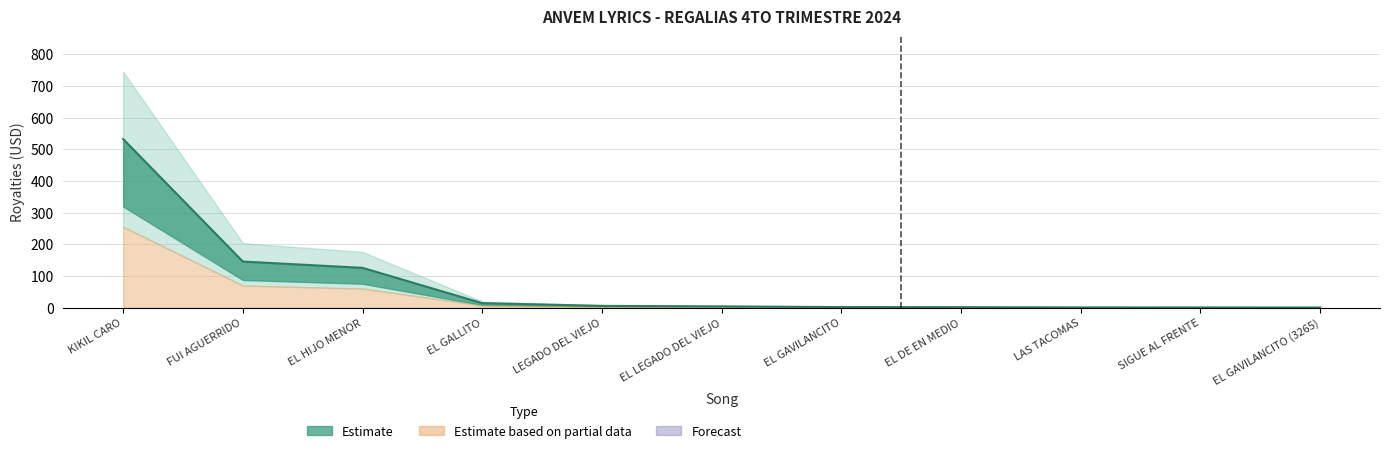

What position from the right is EL DE EN MEDIO?

4